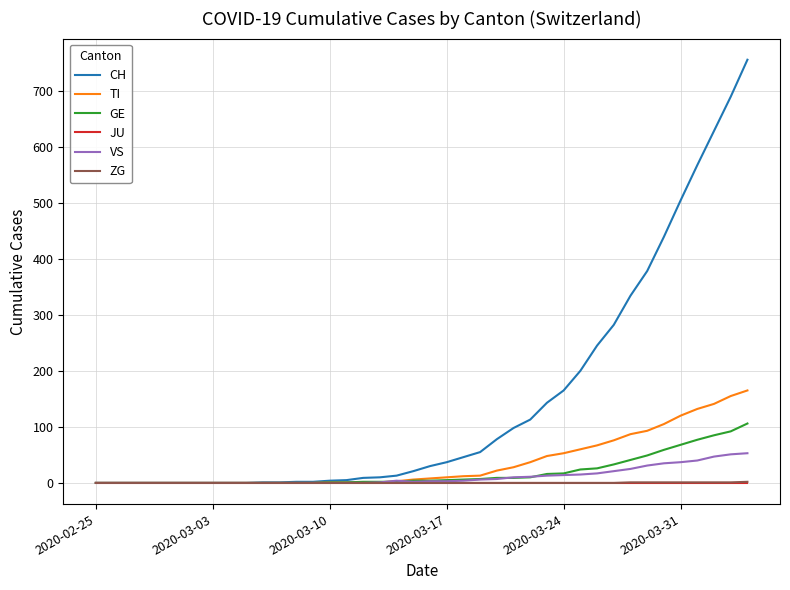

Which series has the largest range (max minus min)?

CH